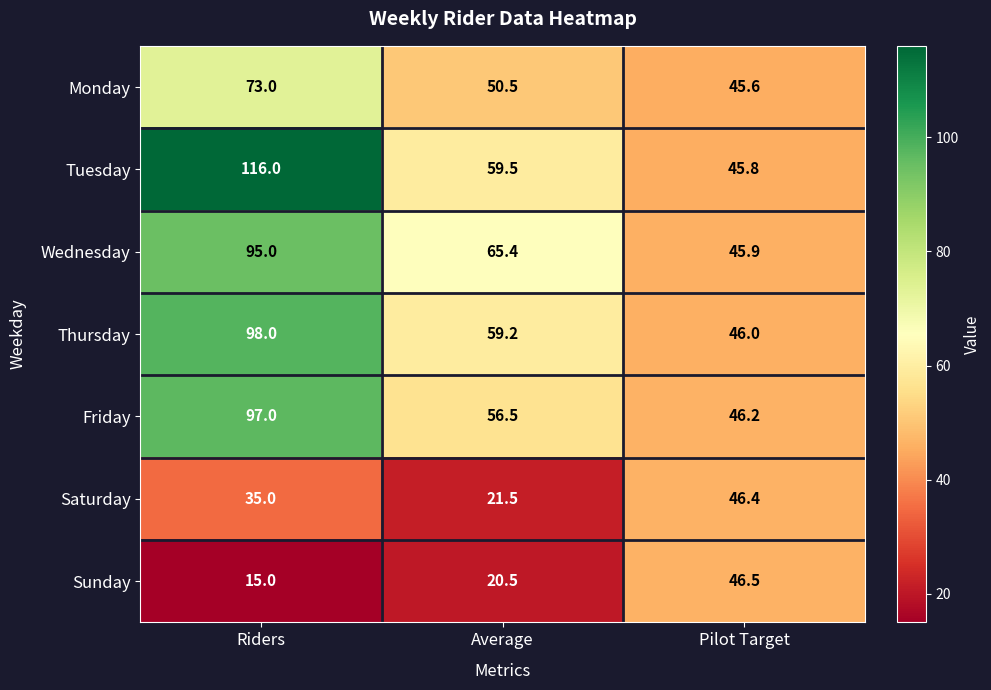

True or false: Tuesday has a value of 74.3 at Pilot Target.

False